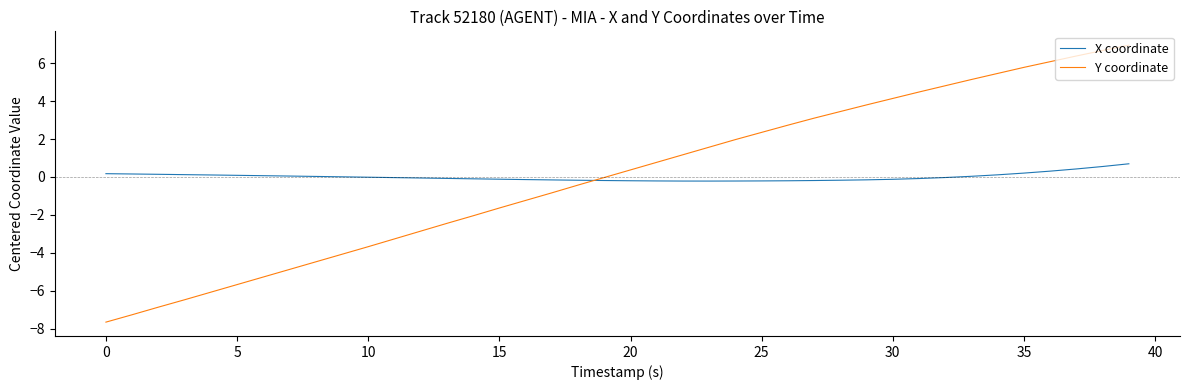

Count the number of categories in the chart.

40